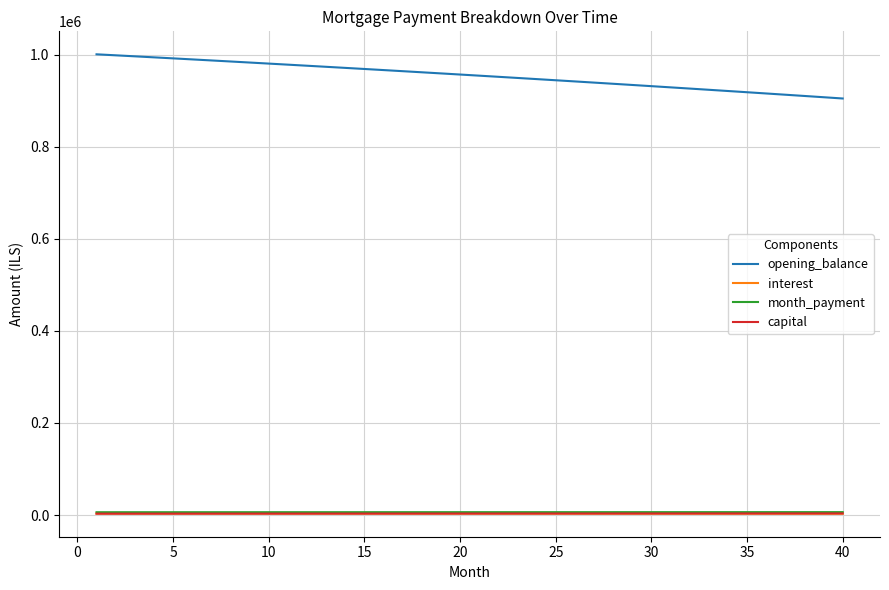

What is the maximum value shown in the chart?

1000833.3